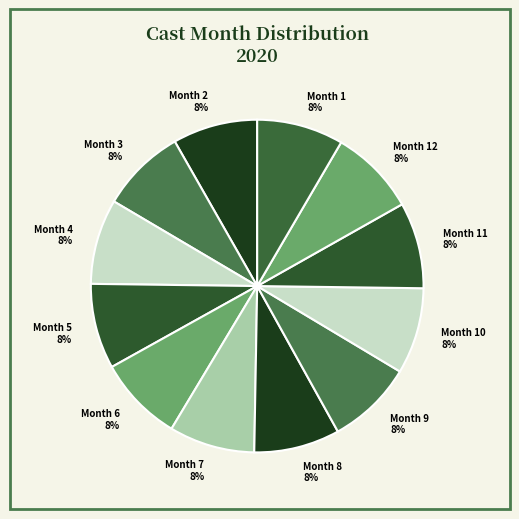

Do Month 12 and Month 10 together represent more than half of the pie?

No